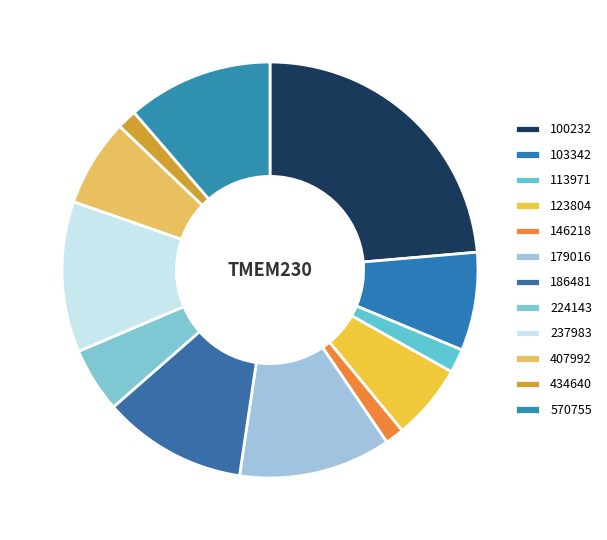

What portion of the pie excludes 186481?

88.8%